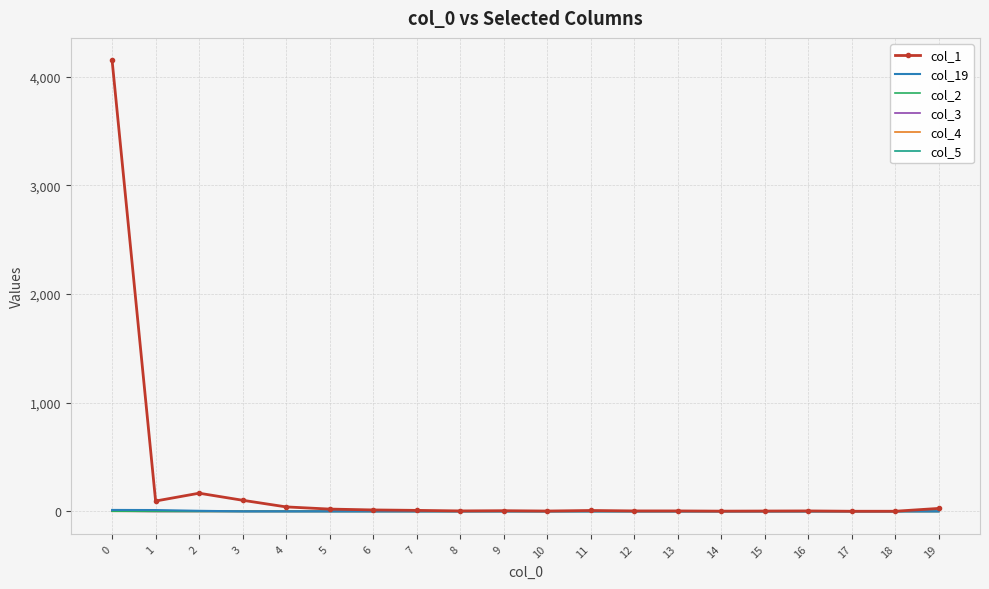

Which series has the largest total across all categories?

col_1